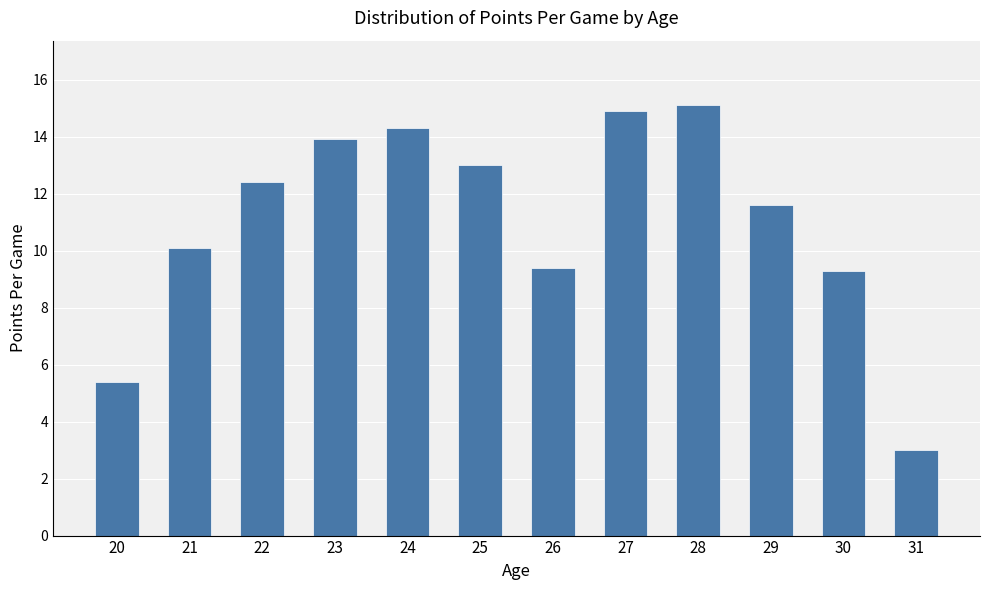

What is the maximum value shown in the chart?

15.1